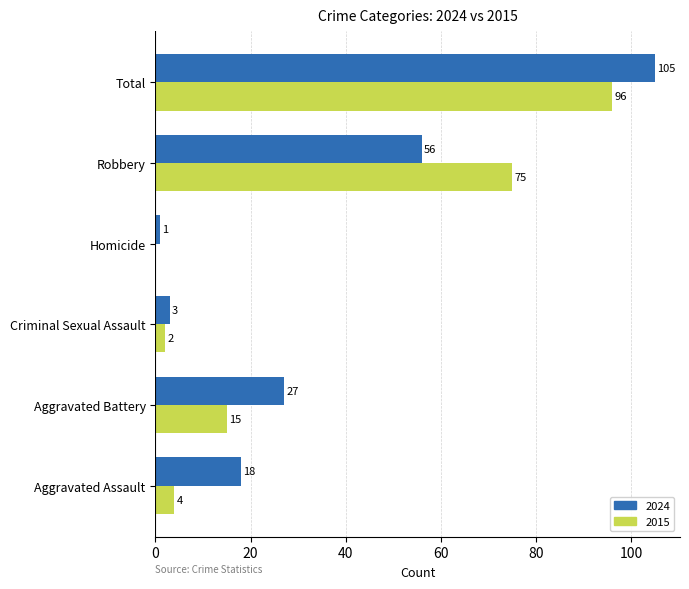

The 2024 series shows 56 at Robbery. True or false?

True